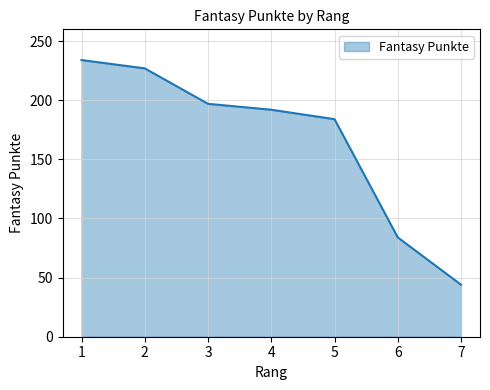

Reading left to right, extract all data points from this chart.

1=234	2=227	3=197	4=192	5=184	6=84	7=44